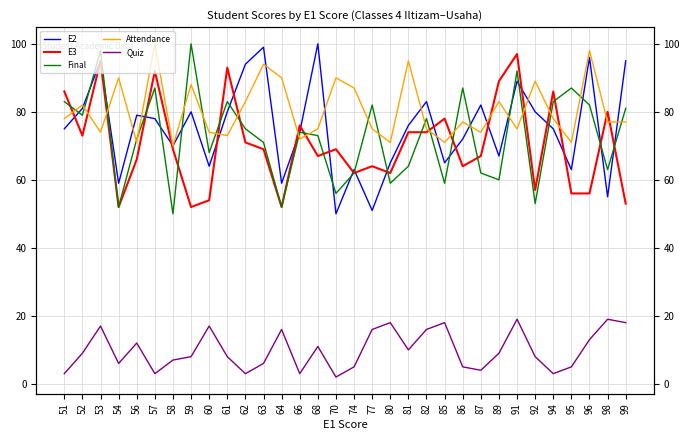

What are all the series names shown in the legend?

E2, E3, Final, Attendance, Quiz